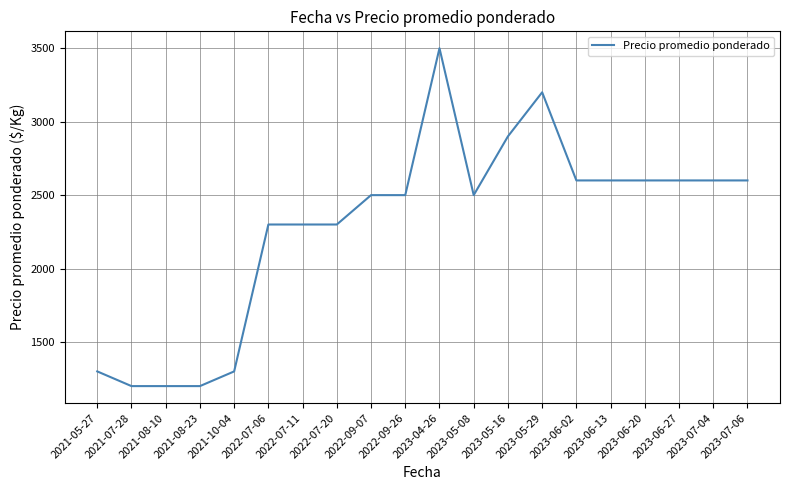

What is the difference between the values at 2022-09-26 and 2023-04-26?

1000